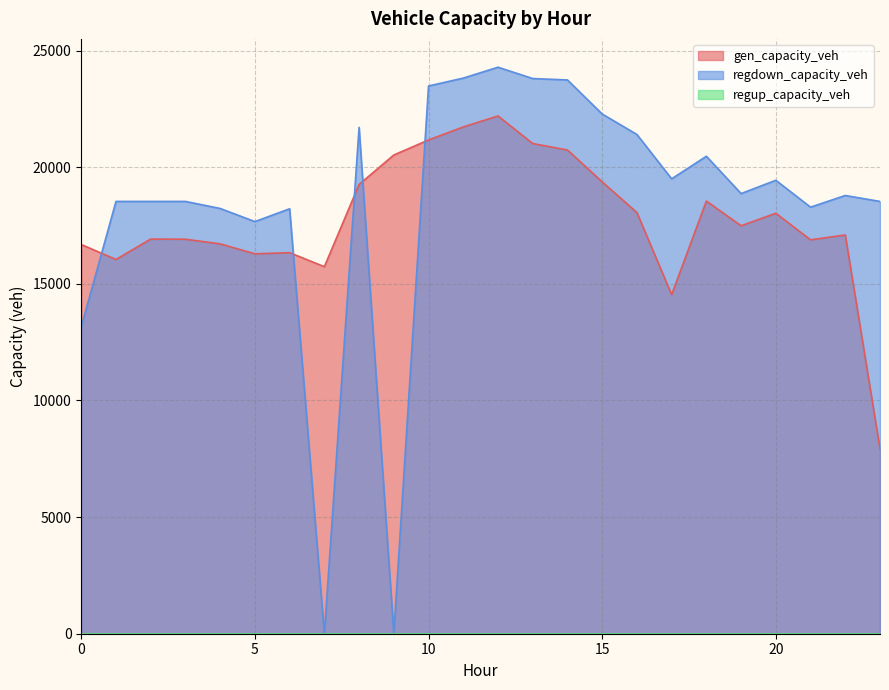

Which category has the highest value across all series?

12